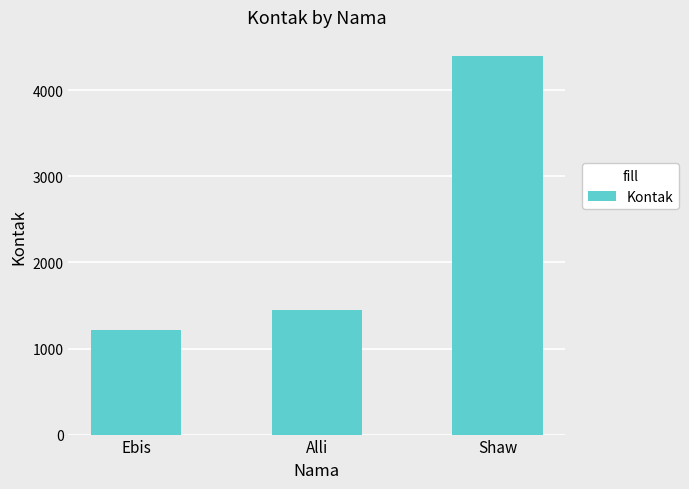

What is the value of the 2nd bar from the left?

1446